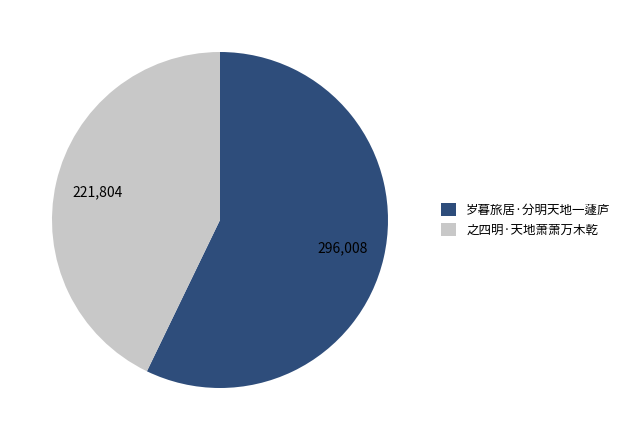

Which category accounts for the majority?

岁暮旅居·分明天地一蘧庐